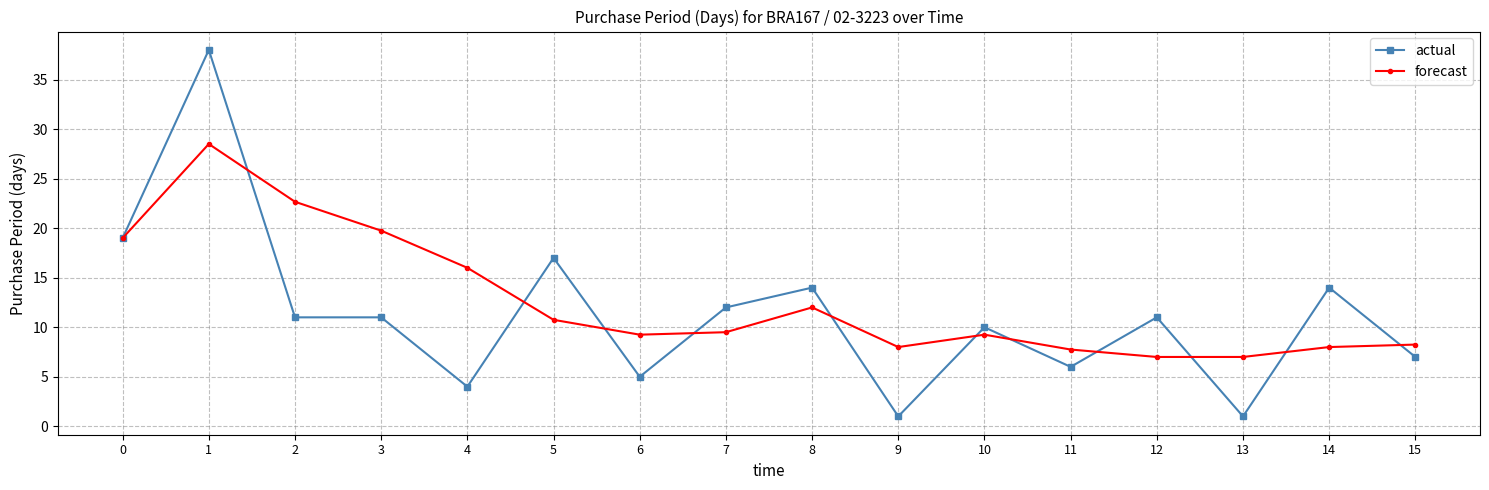

What is the value of the actual point at the 5th from the left?

4.0